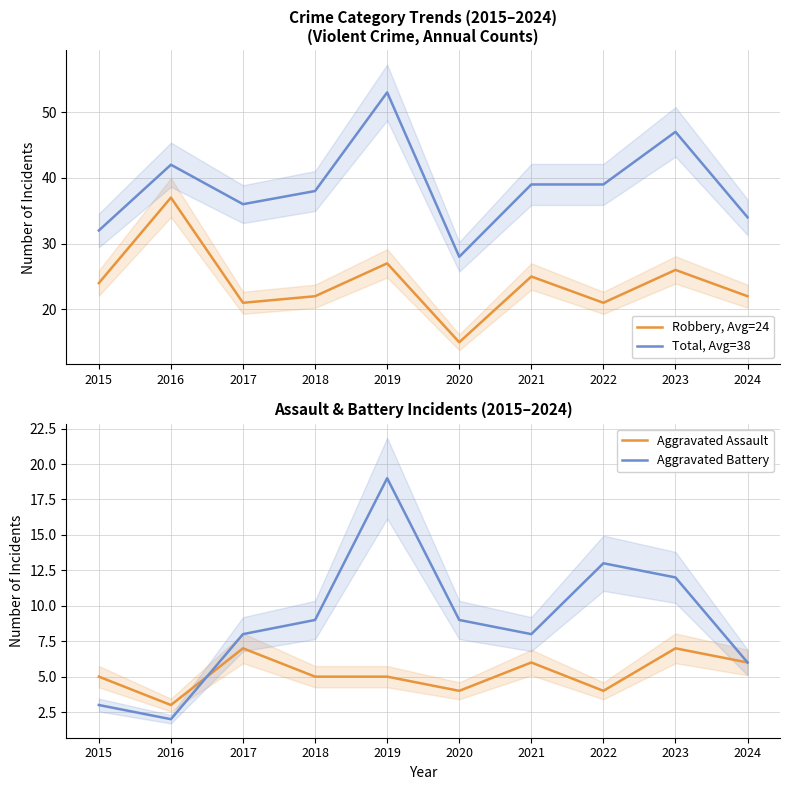

Which category has the highest value in the Total, Avg=38 series?

2019